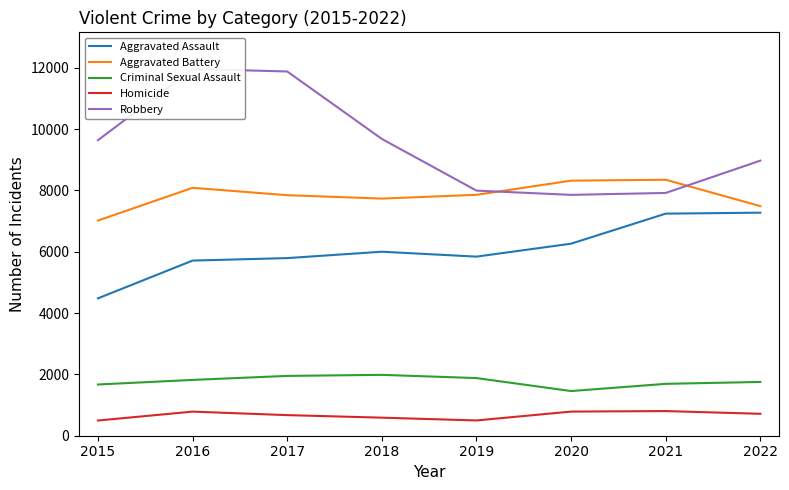

How many values in the Aggravated Battery series exceed 7857?

3